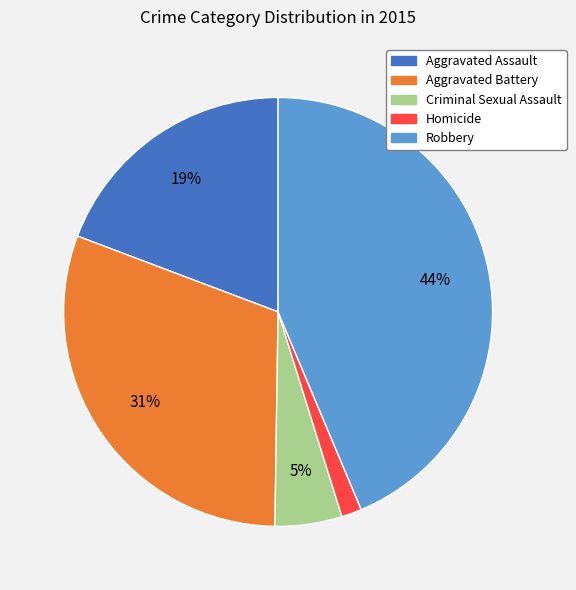

Combined, do Robbery and Homicide account for over 50%?

No